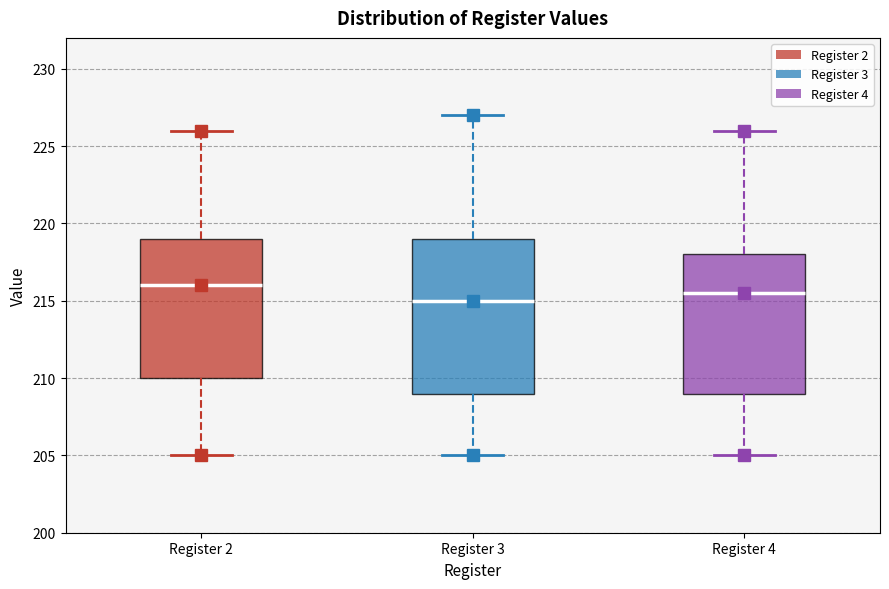

Where does the lower whisker of the box for Register 2 end on the y-axis? The values are not printed on the chart, so give them approximately, as read against the axis.

205.0